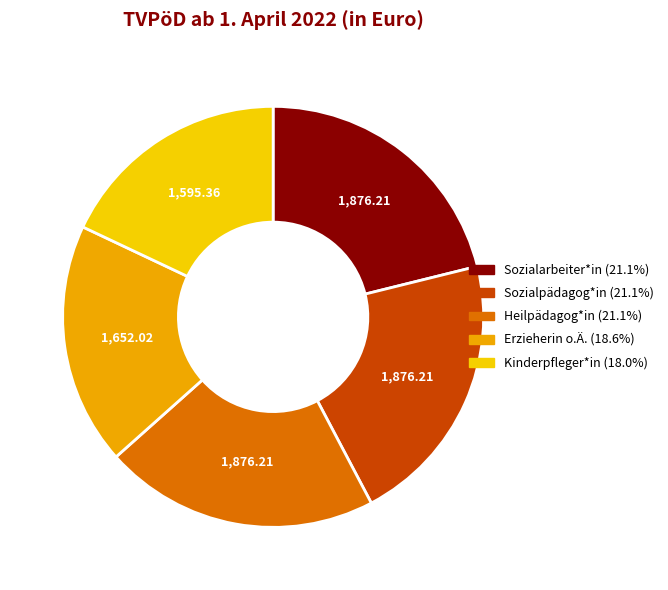

Does any single category account for the majority?

No